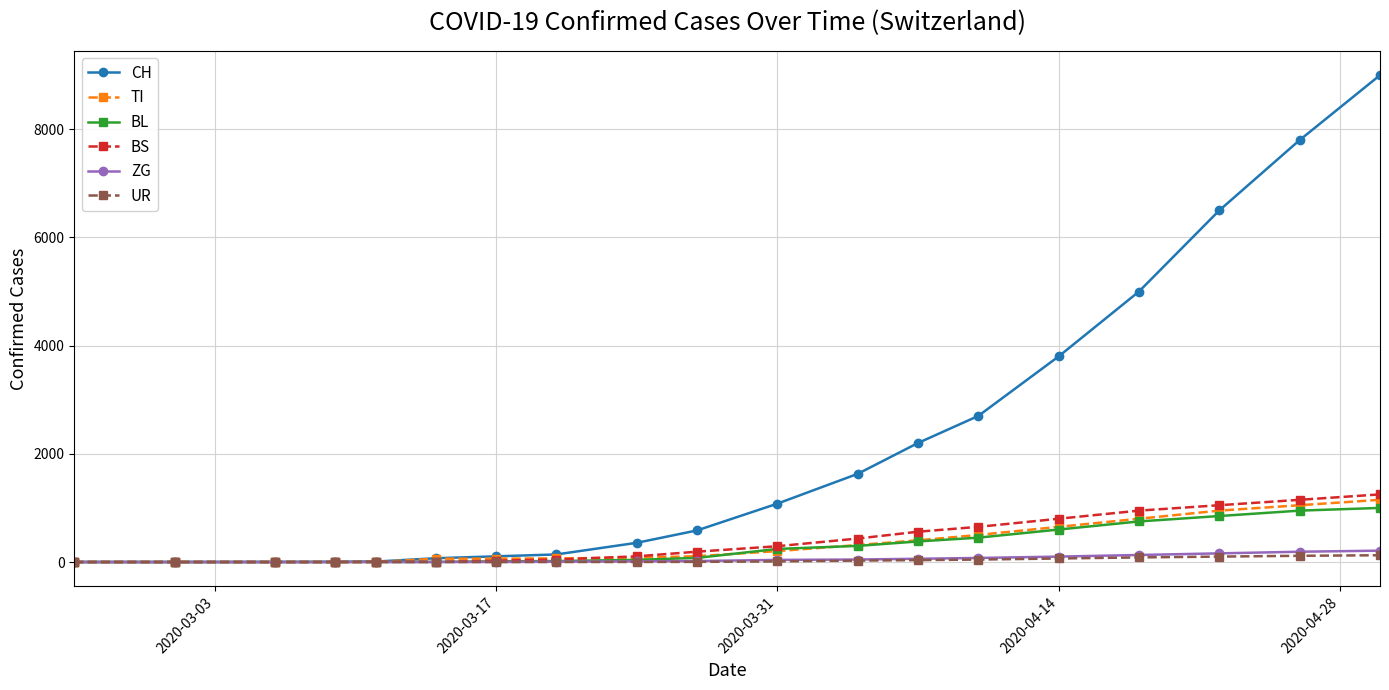

At how many categories does at least one series exceed 5281?

3